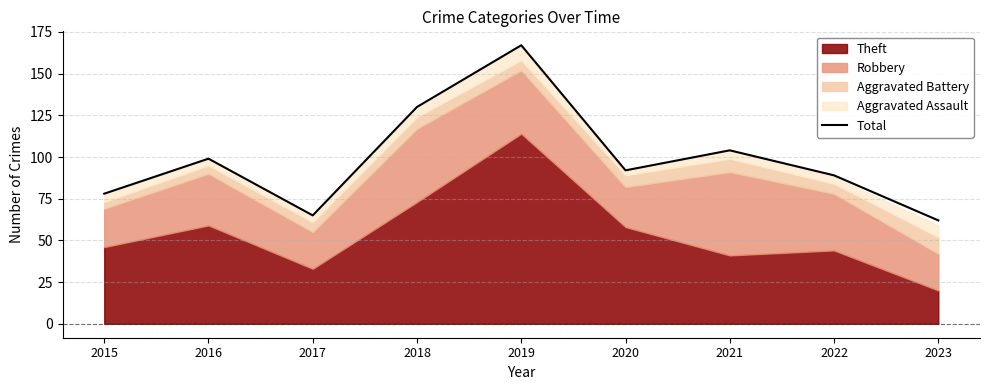

Does the chart display data point markers on the line(s)?

No